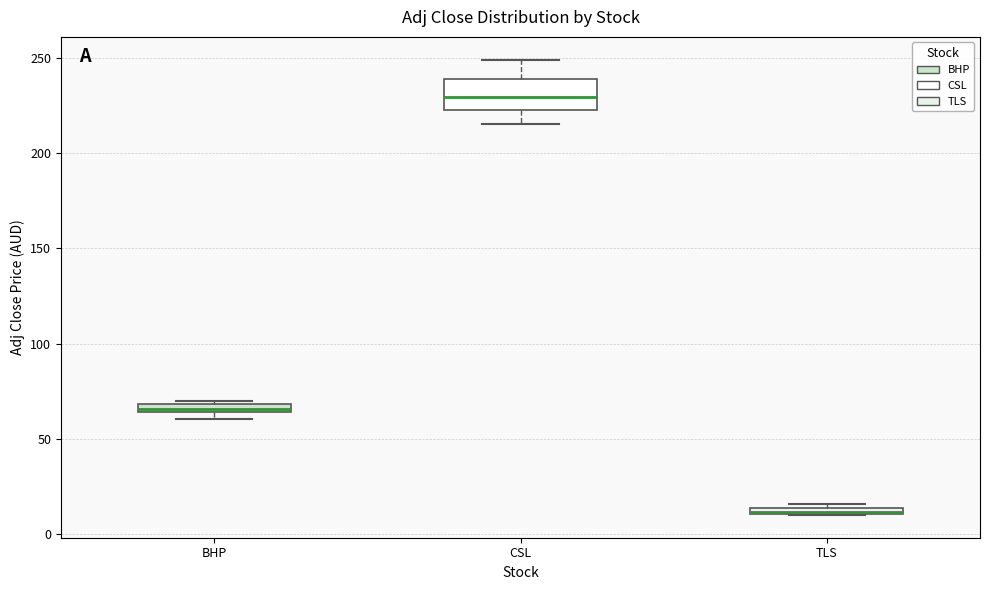

Comparing the boxes themselves (not the whiskers), which one is the tallest?

CSL